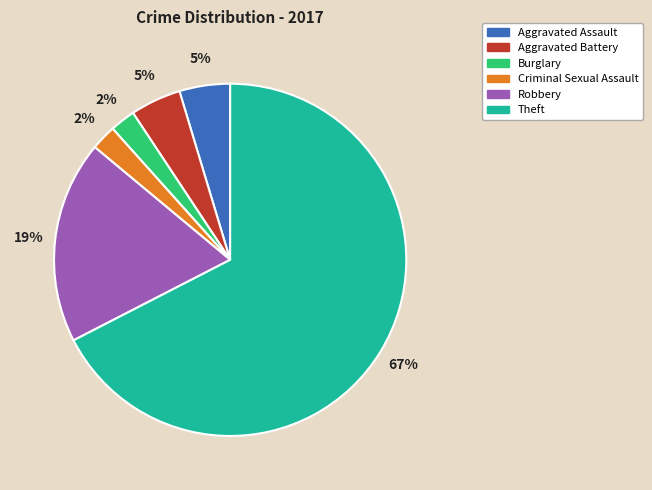

To the nearest percent, what portion does Burglary represent?

2%